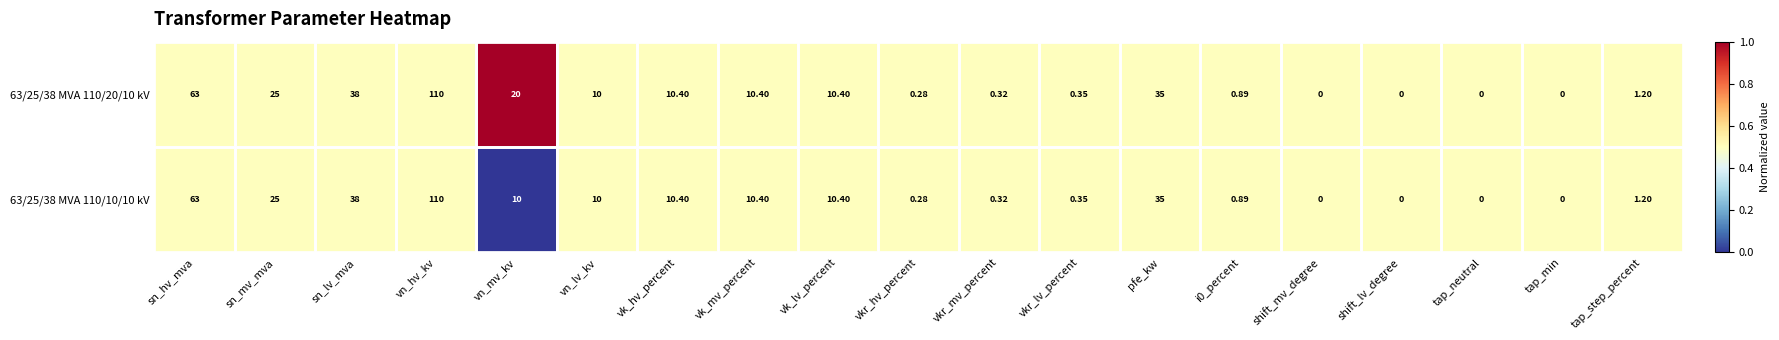

Count the number of data series in this chart.

2